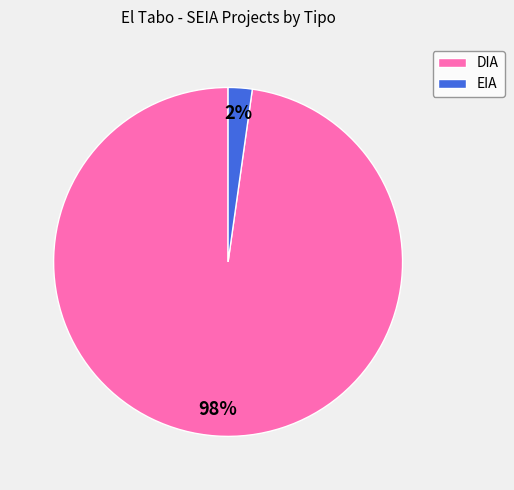

What is the largest slice in the pie chart?

DIA